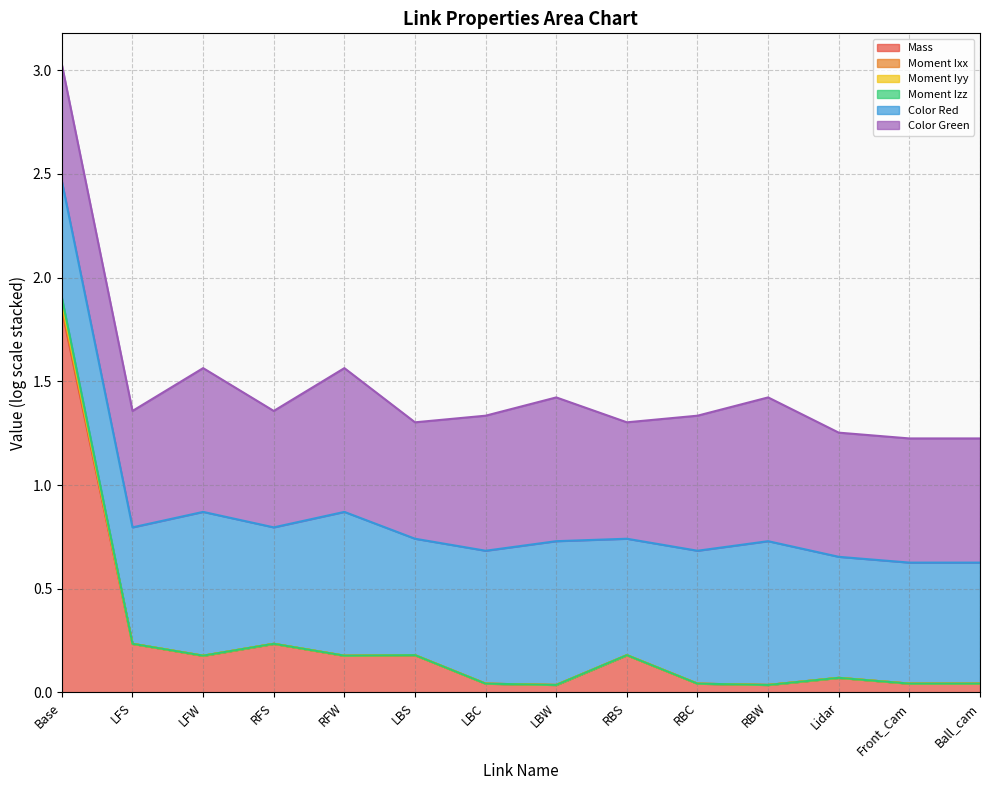

At which category is the sum across all series the highest?

Base